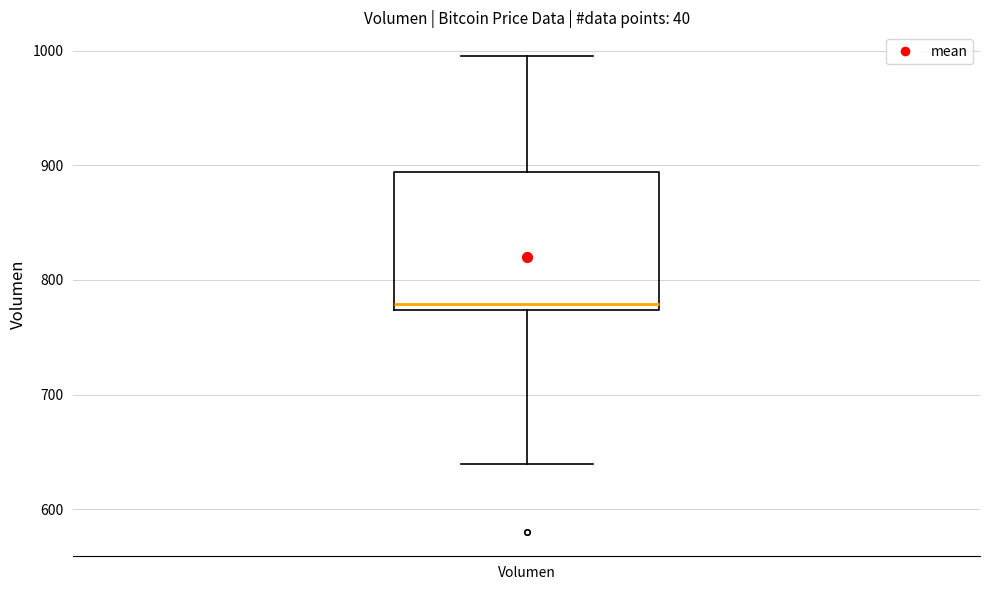

Read this box plot against the y-axis: the position of the median line, the range covered by the box, and the ends of both whiskers. The values are not printed on the chart, so give them approximately, as read against the axis.

median 780, box 770 to 890, whiskers 640 to 1000